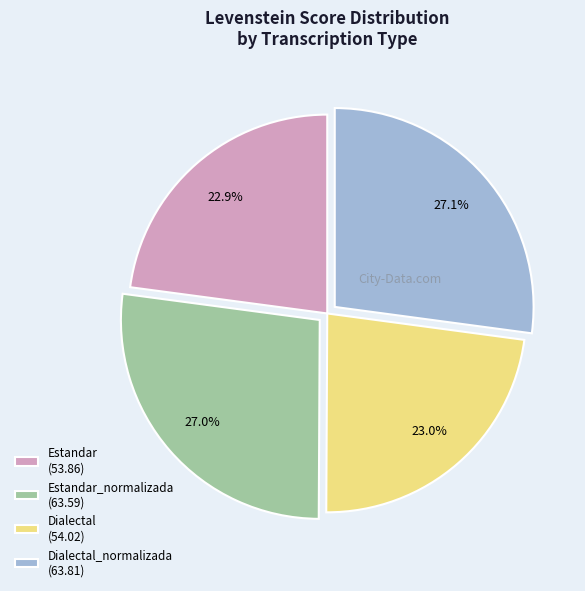

Is the sum of Dialectal (54.02) and Estandar (53.86) greater than half?

No